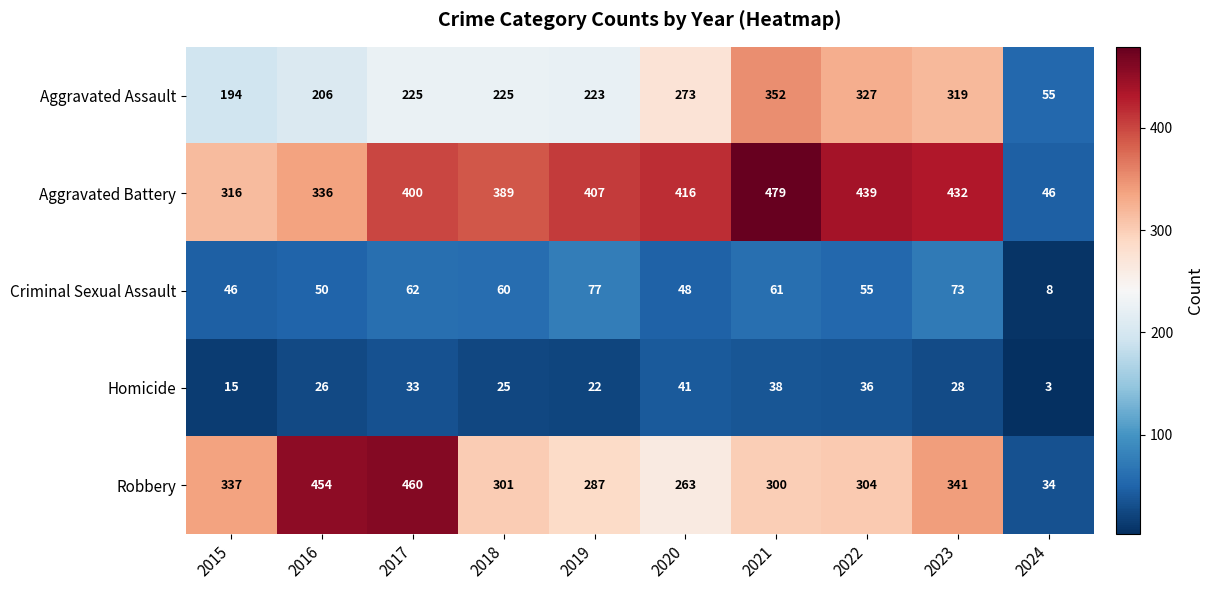

At which label does Aggravated Assault reach its minimum?

2024